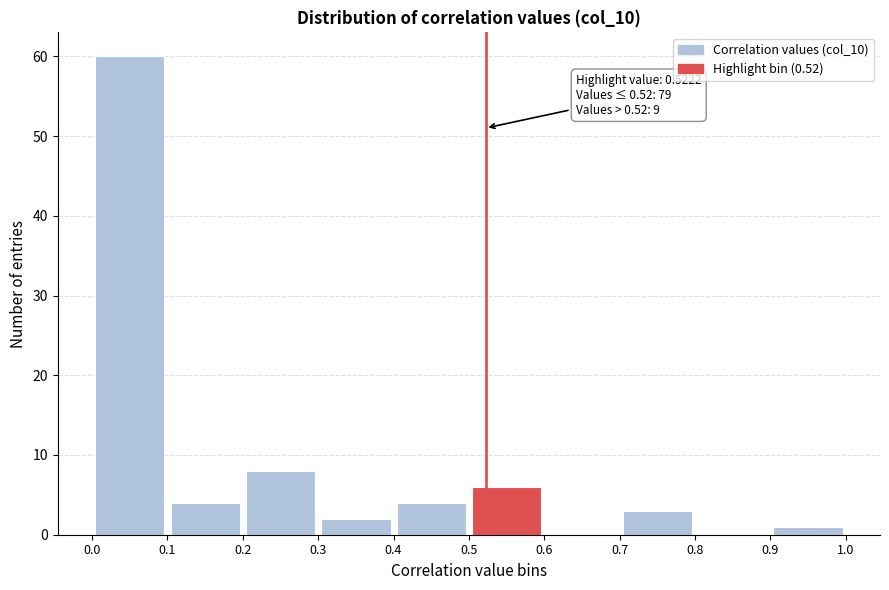

Which range on the x-axis has the tallest bar?

0.0 to 0.1